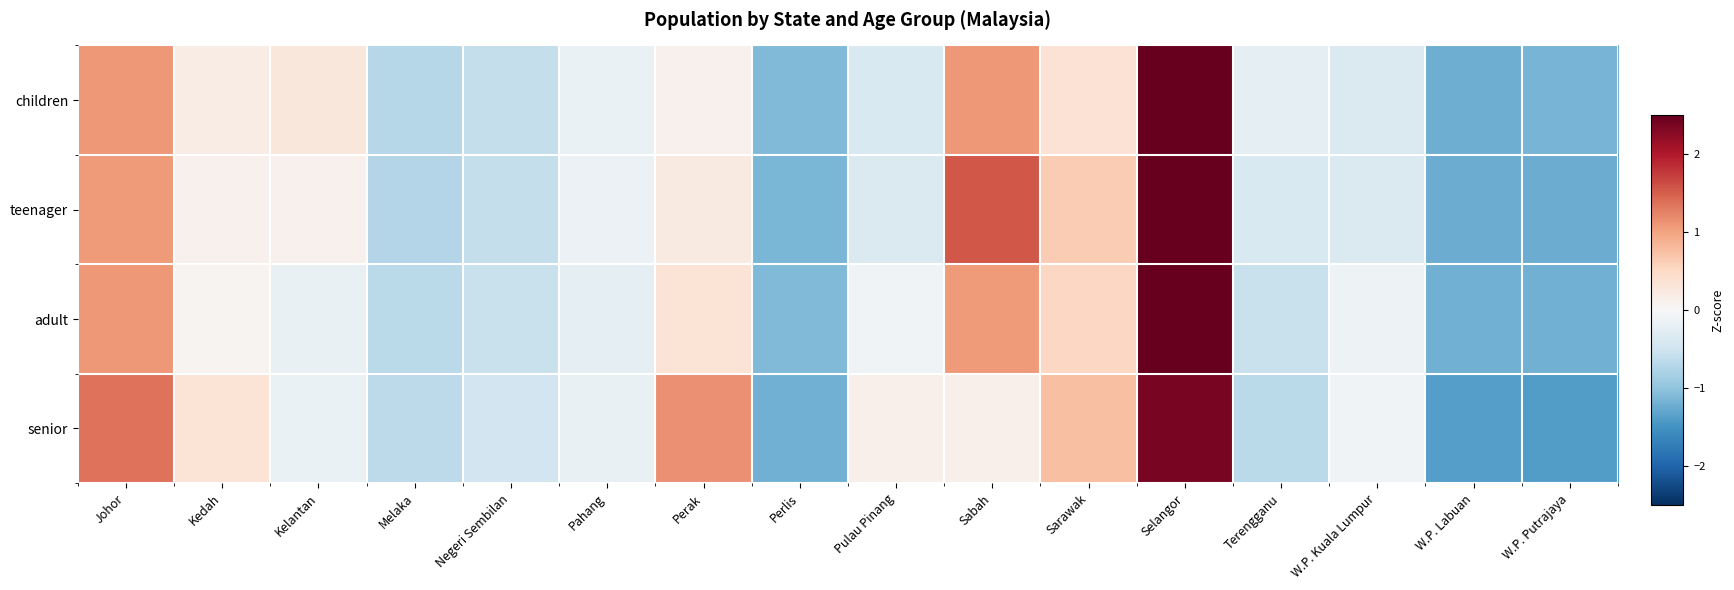

Between Sabah and W.P. Putrajaya, which is larger?

Sabah